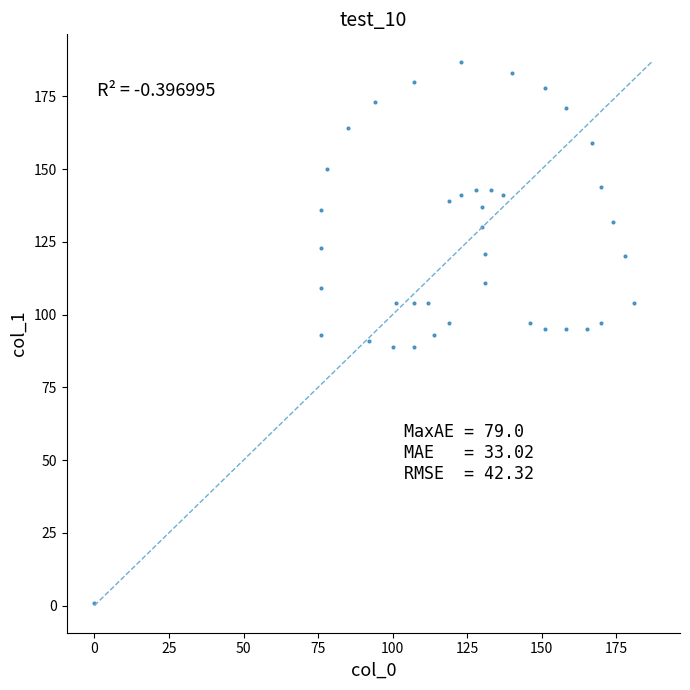

What is the range of X values (max minus min)?

181